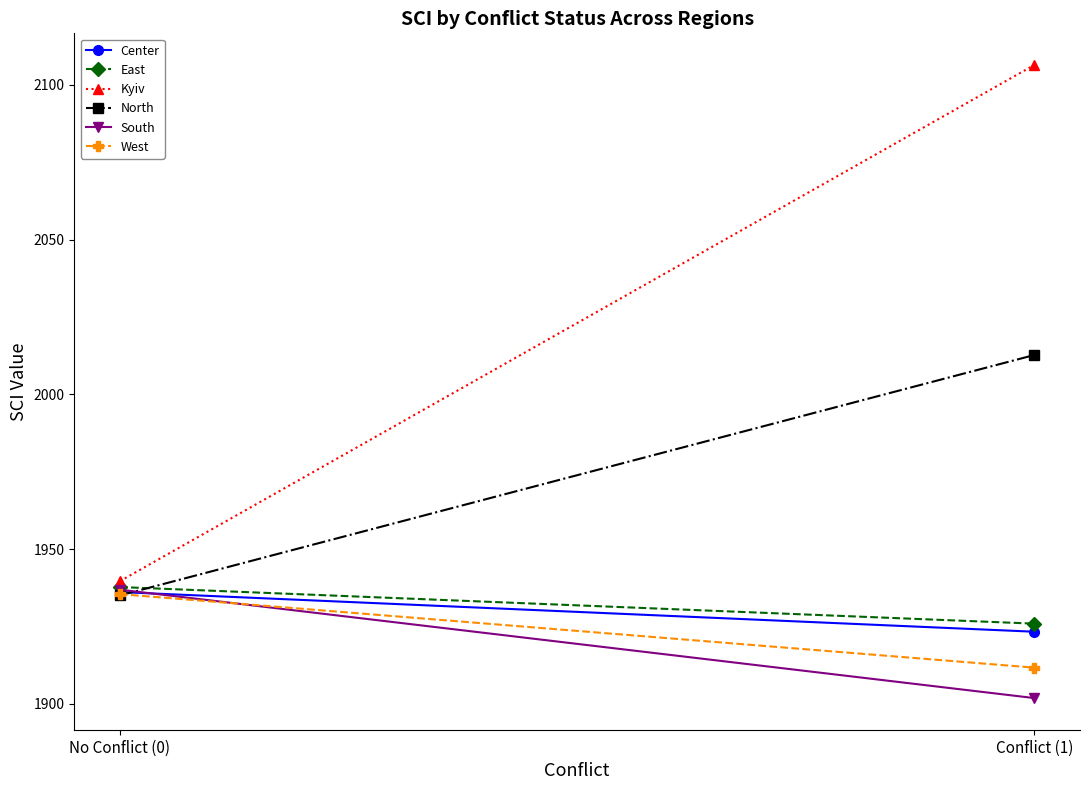

What is the sum of the Kyiv values at Conflict (1) and No Conflict (0)?

4046.0